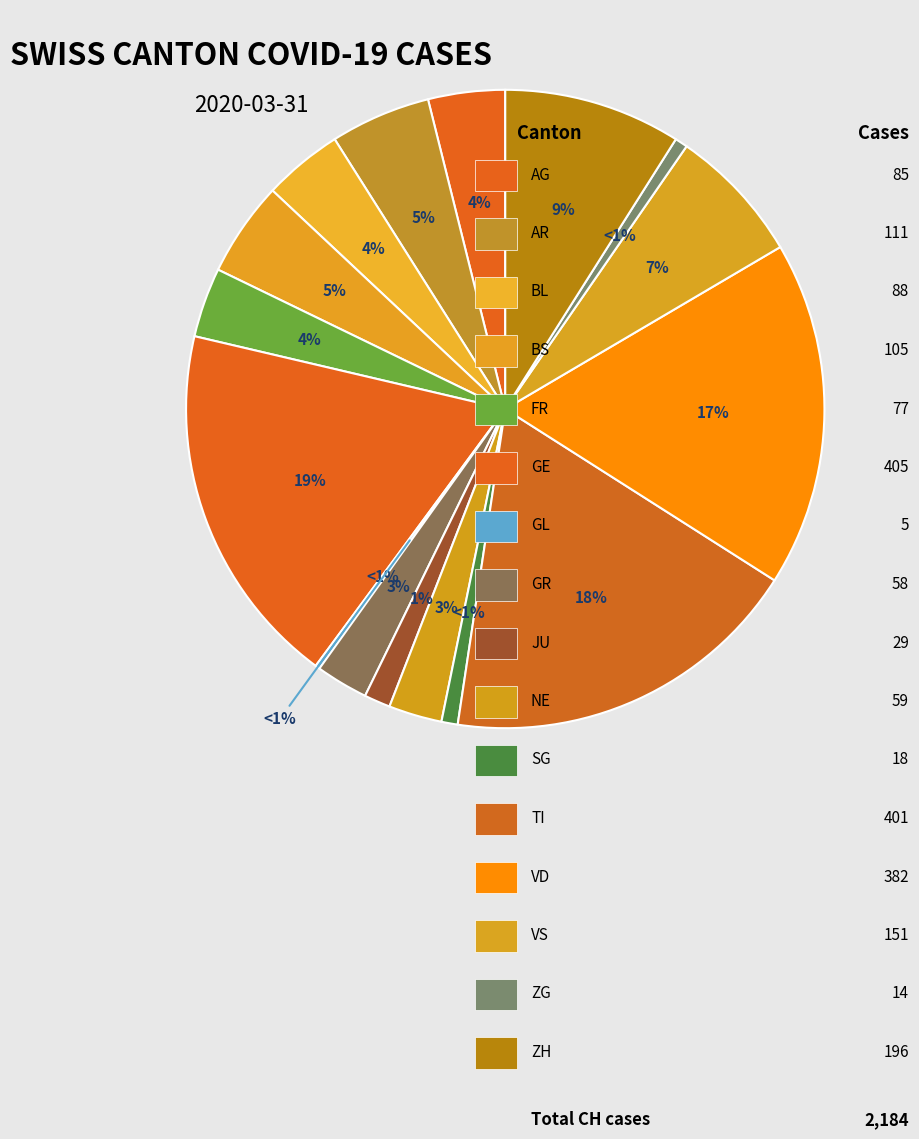

To the nearest percent, what portion does NE represent?

3%